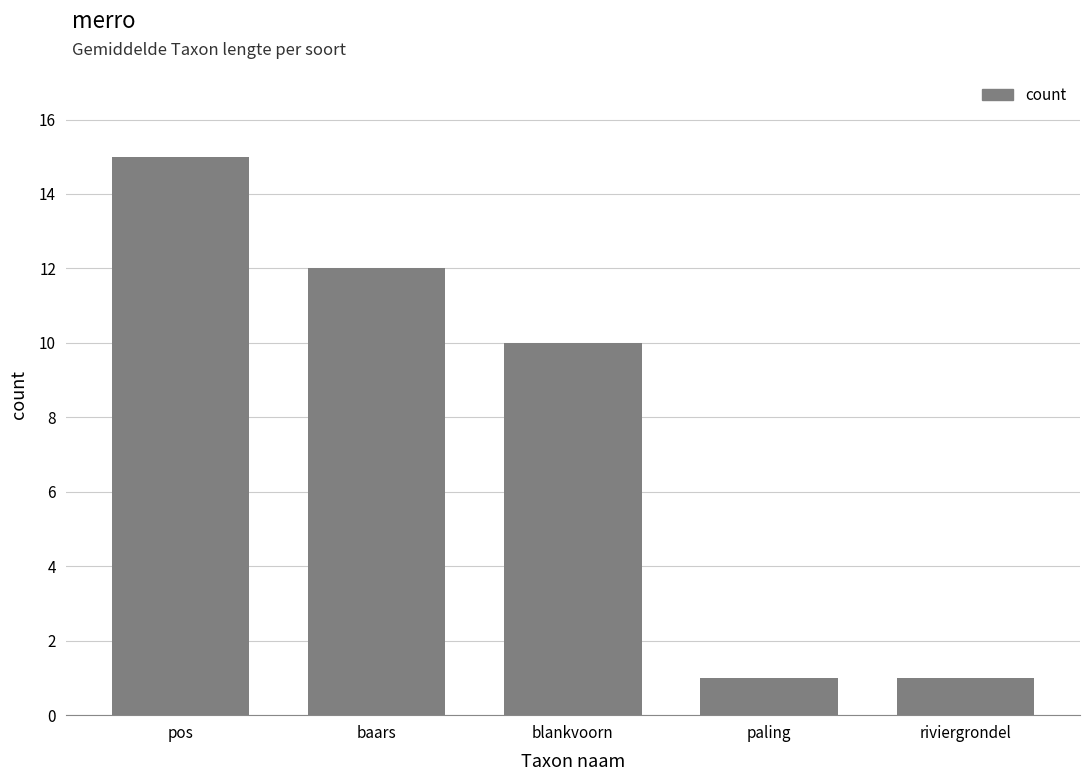

True or false: the data shows 16 at baars.

False